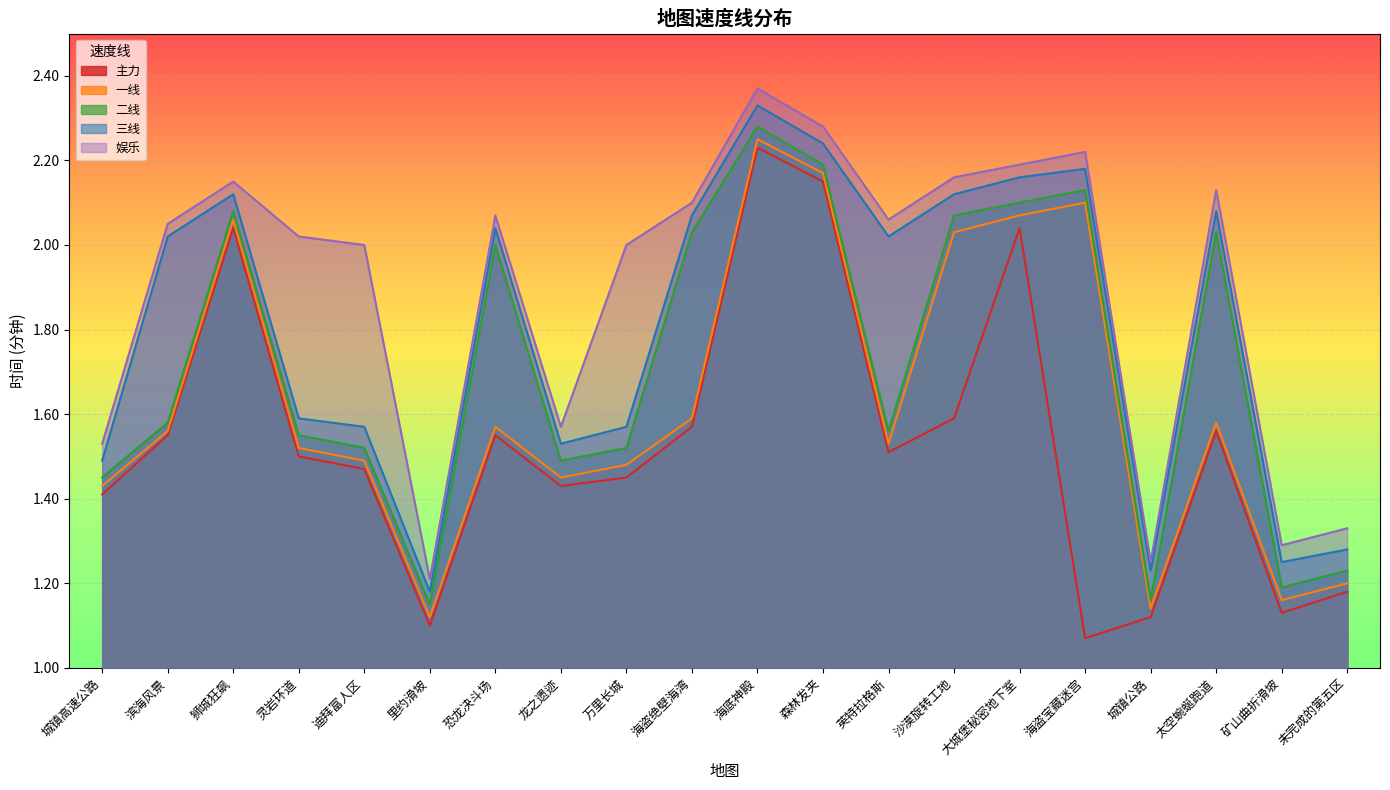

Rank the series by their average value, from highest to lowest.

娱乐, 三线, 二线, 一线, 主力